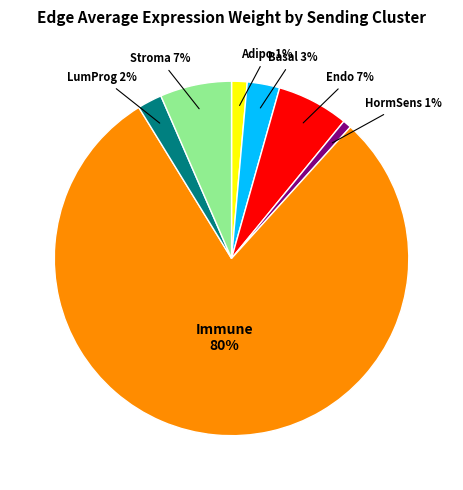

How many segments does this pie chart have?

7